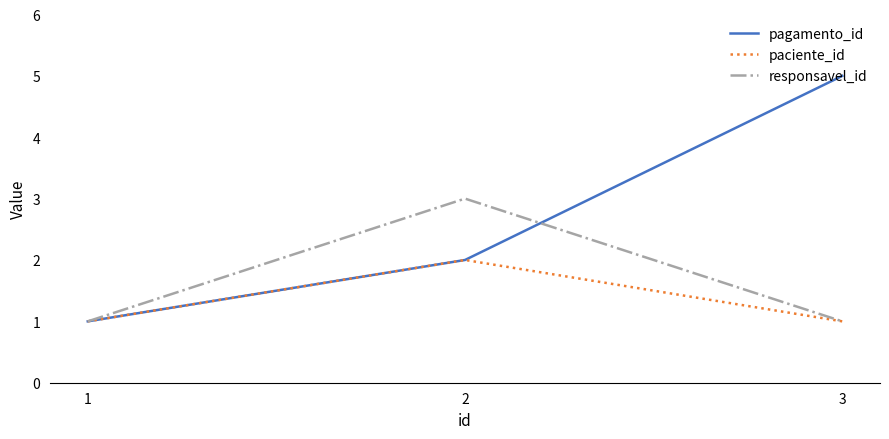

At which label does pagamento_id reach its minimum?

1